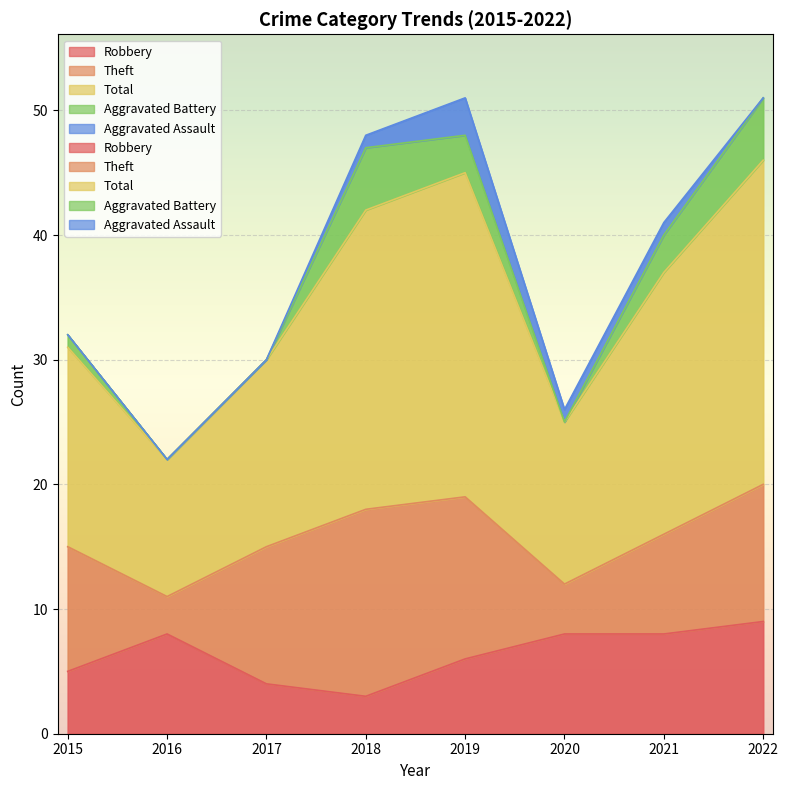

Reading left to right, extract all data points from this chart.

Robbery: 2015=5	2016=8	2017=4	2018=3	2019=6	2020=8	2021=8	2022=9
Theft: 2015=10	2016=3	2017=11	2018=15	2019=13	2020=4	2021=8	2022=11
Total: 2015=16	2016=11	2017=15	2018=24	2019=26	2020=13	2021=21	2022=26
Aggravated Battery: 2015=1	2016=0	2017=0	2018=5	2019=3	2020=0	2021=3	2022=5
Aggravated Assault: 2015=0	2016=0	2017=0	2018=1	2019=3	2020=1	2021=1	2022=0